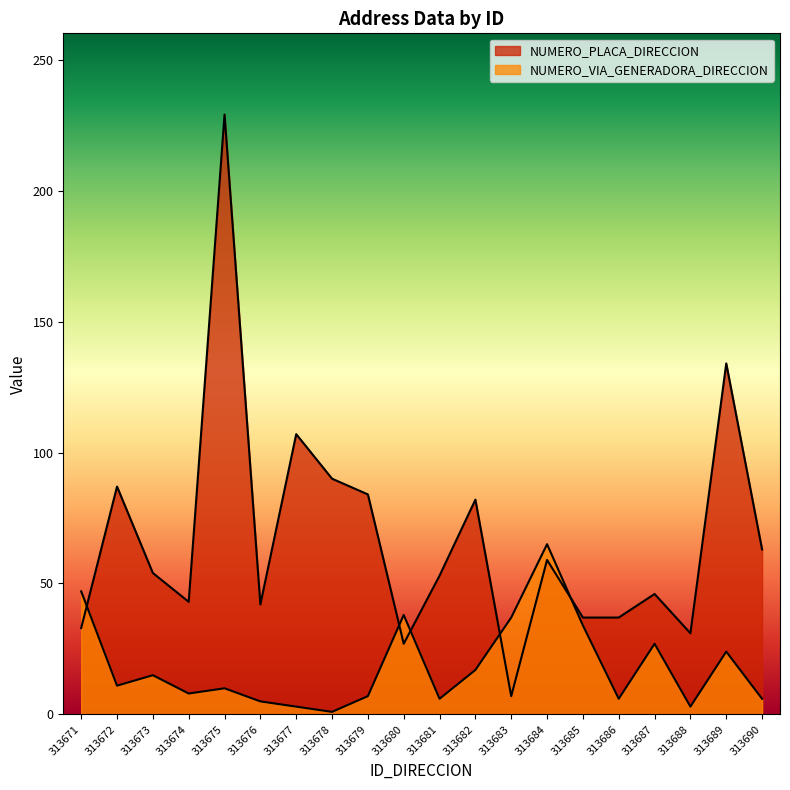

List the series in order of their peak value, highest first.

NUMERO_PLACA_DIRECCION, NUMERO_VIA_GENERADORA_DIRECCION